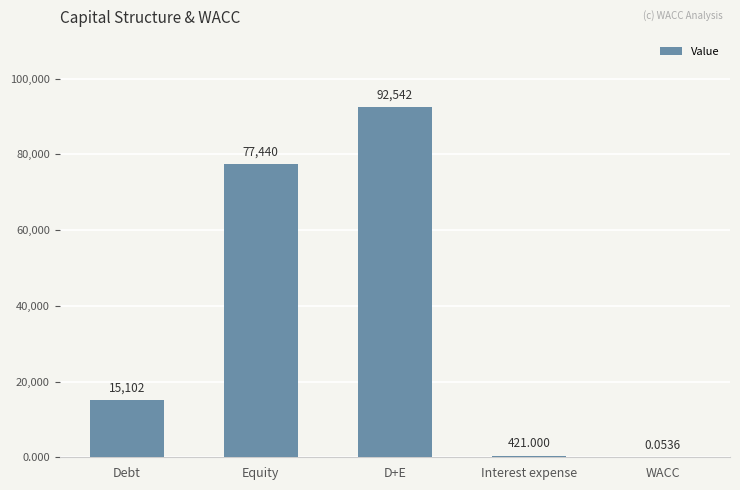

Where is the data nearest to the value 46270?

Debt